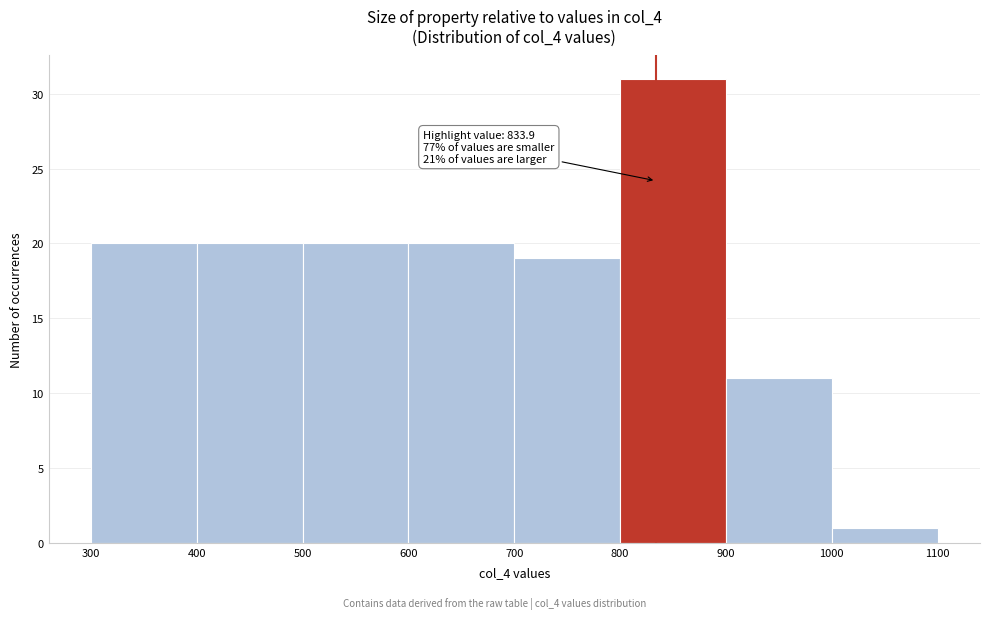

Which range on the x-axis has the tallest bar?

800 to 900